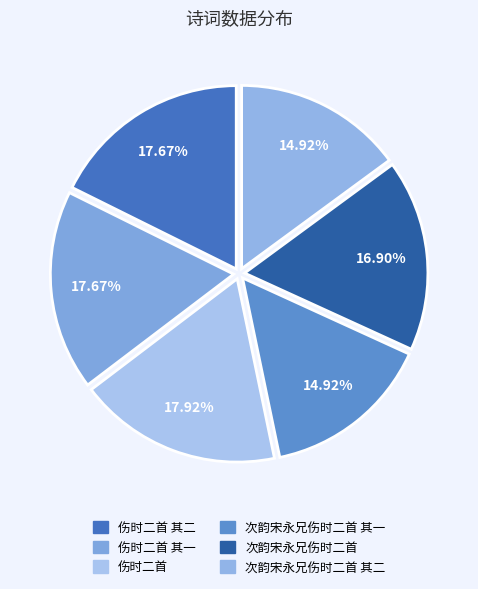

How many slices are in this pie chart?

6